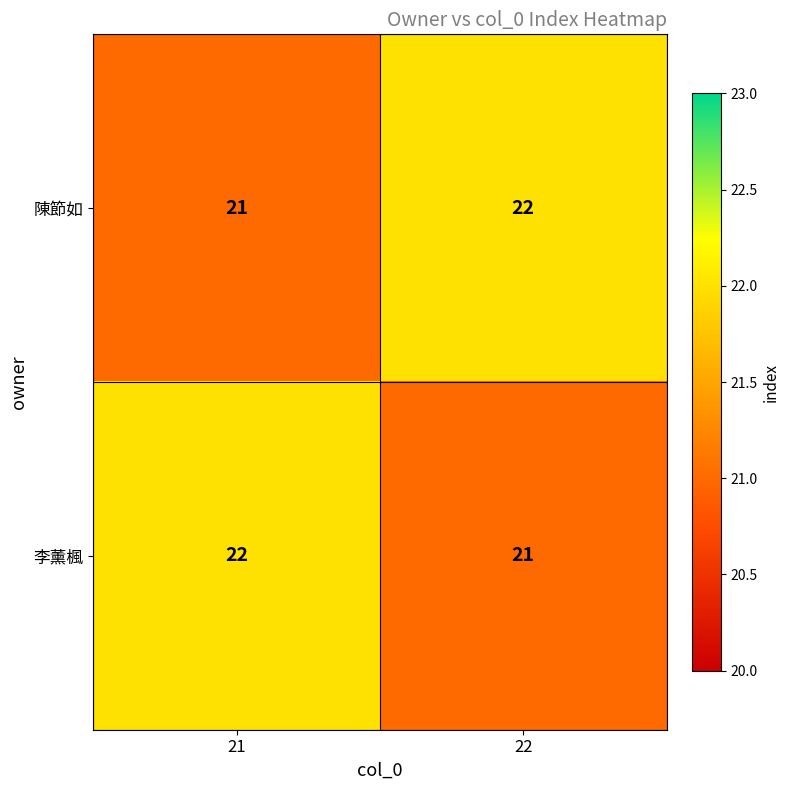

At which label does 陳節如 reach its minimum?

21